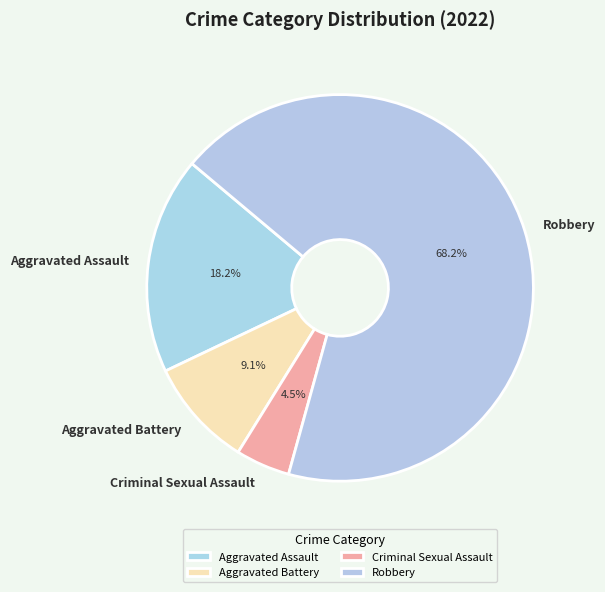

Is the sum of Aggravated Battery and Robbery greater than half?

Yes